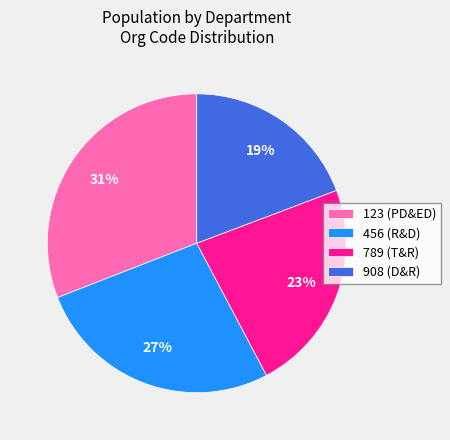

Is there a majority slice in this chart?

No